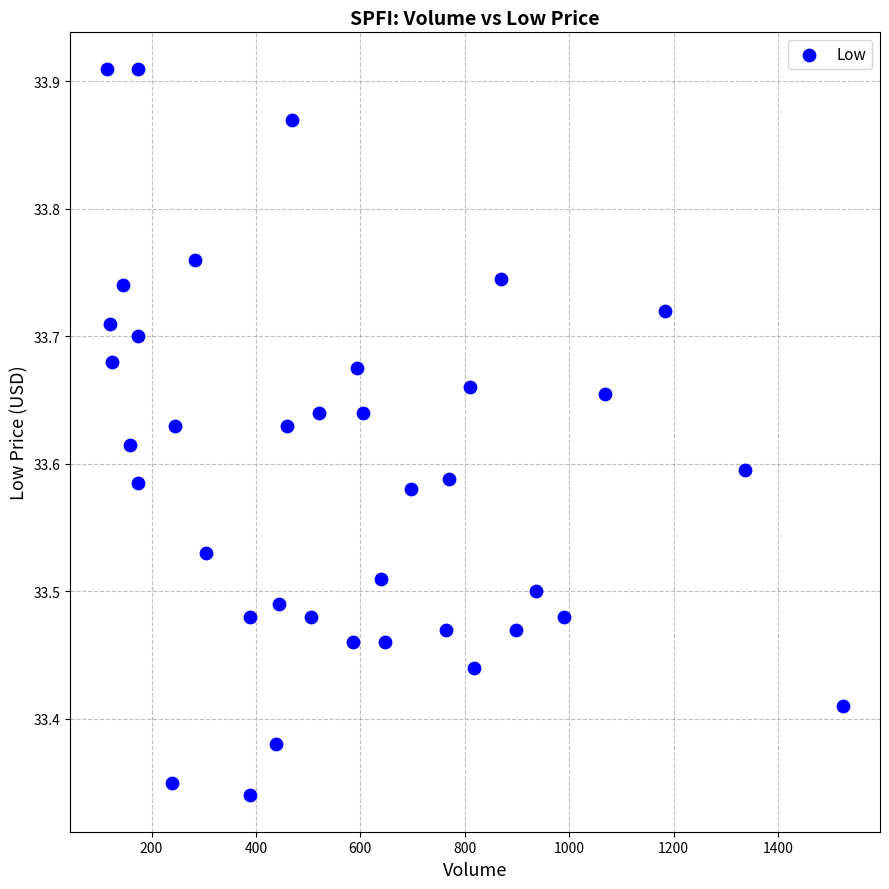

What is the range of X values (max minus min)?

1410.0